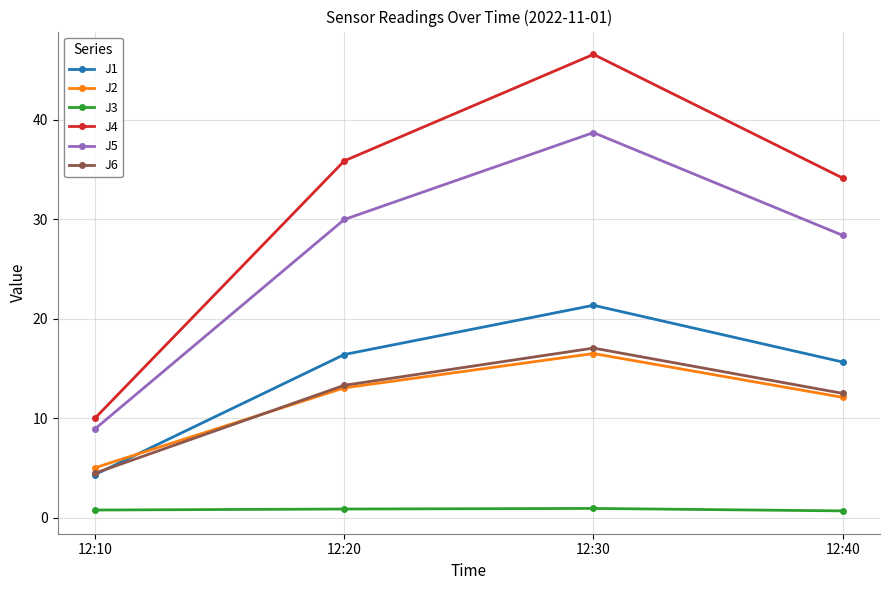

What are all the series names shown in the legend?

J1, J2, J3, J4, J5, J6